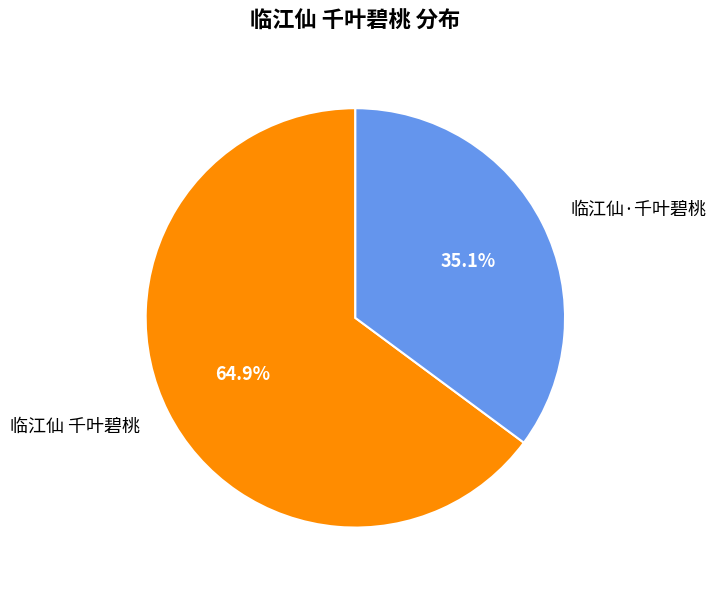

Which has a higher value, 临江仙 千叶碧桃 or 临江仙·千叶碧桃?

临江仙 千叶碧桃